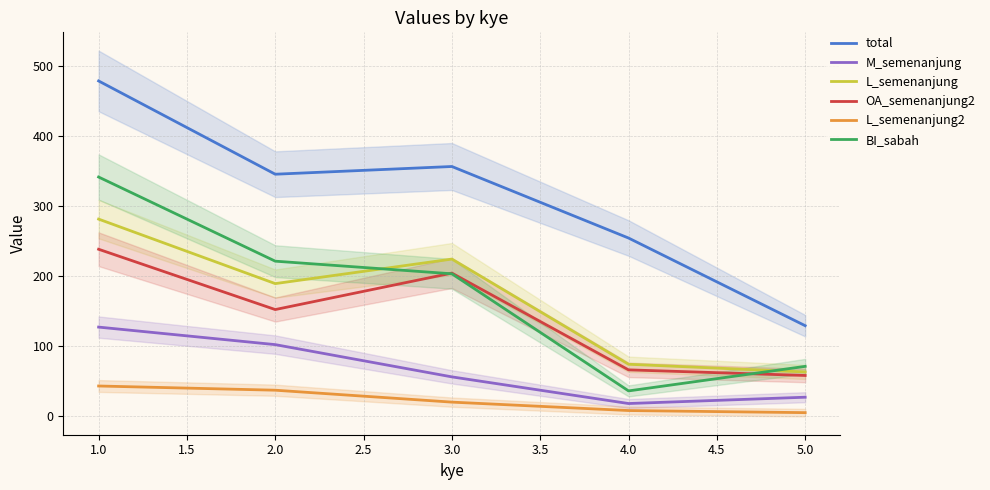

What is the difference between the maximum and second lowest values in the L_semenanjung series?

207